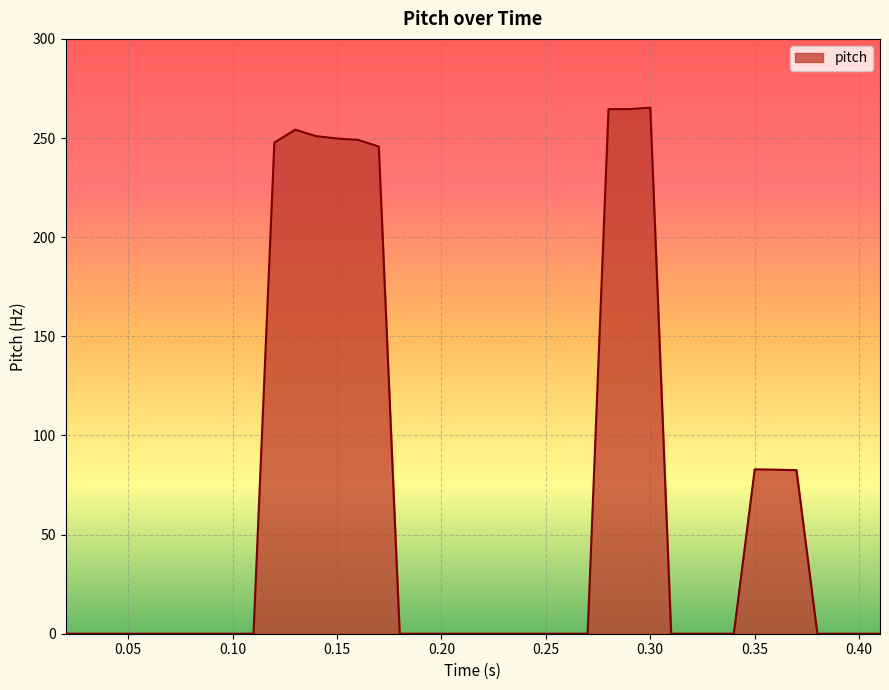

What is the maximum value shown in the chart?

265.3